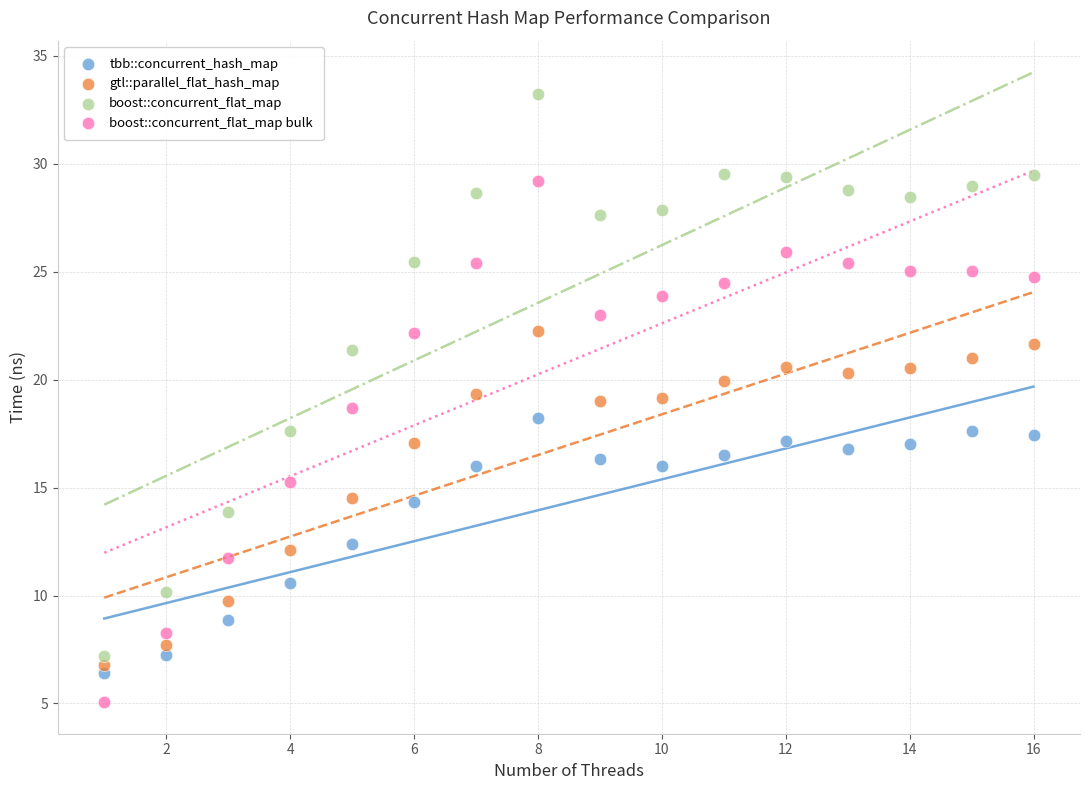

Across all data points, what is the range of X values (max minus min)?

15.0